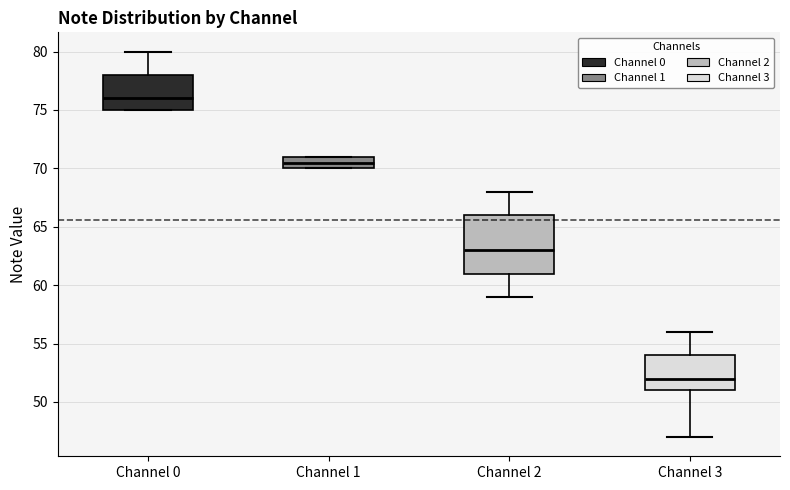

Which box's median line is the highest?

Channel 0